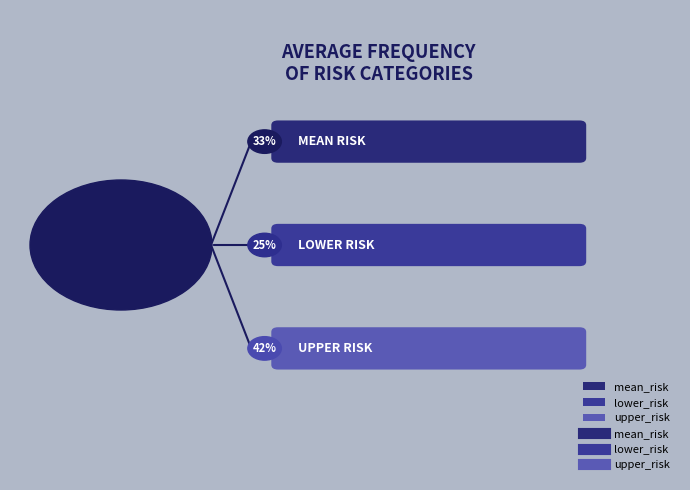

How many segments does this pie chart have?

3